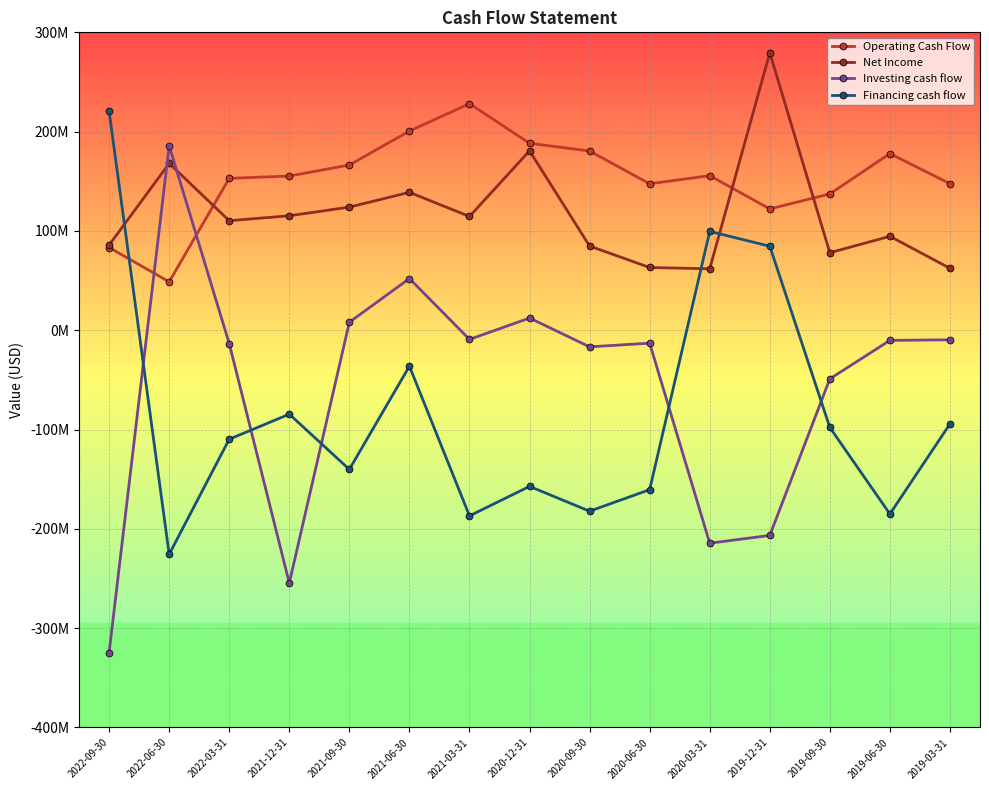

Read the Net Income value at 2022-06-30.

168000000